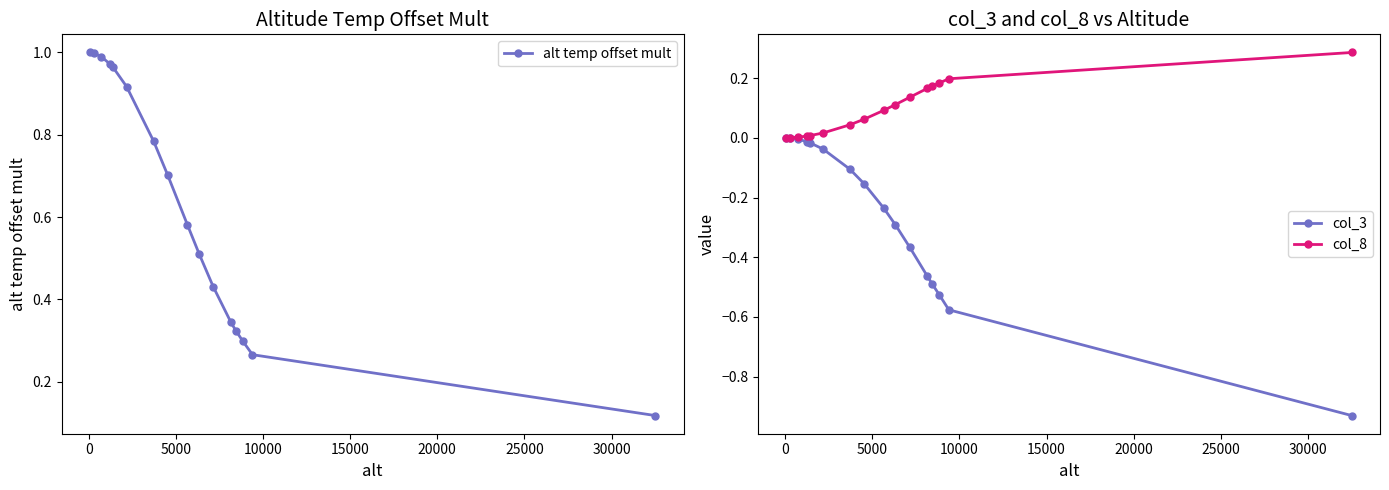

True or false: alt temp offset mult has more than 2 interior local peaks.

False